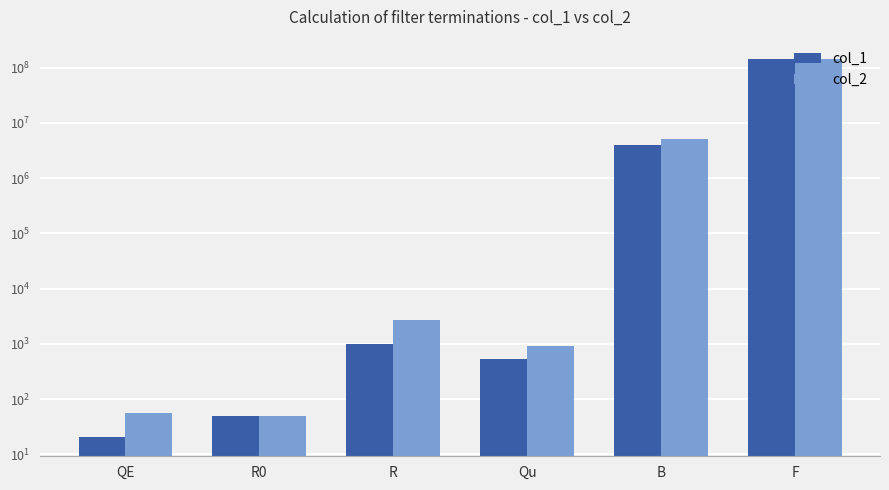

What is the total value across all series at QE?

75.0